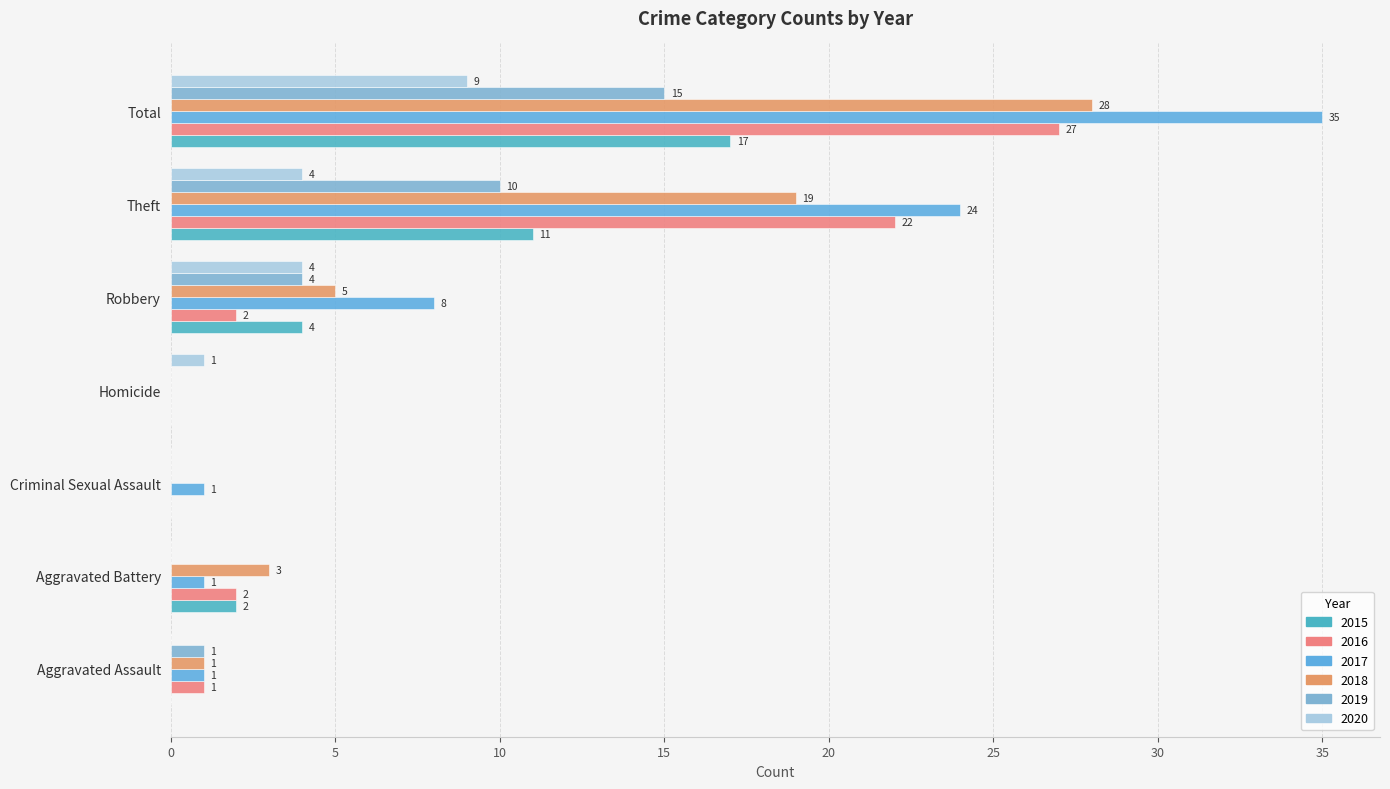

What is the average value of the 2016 series?

8